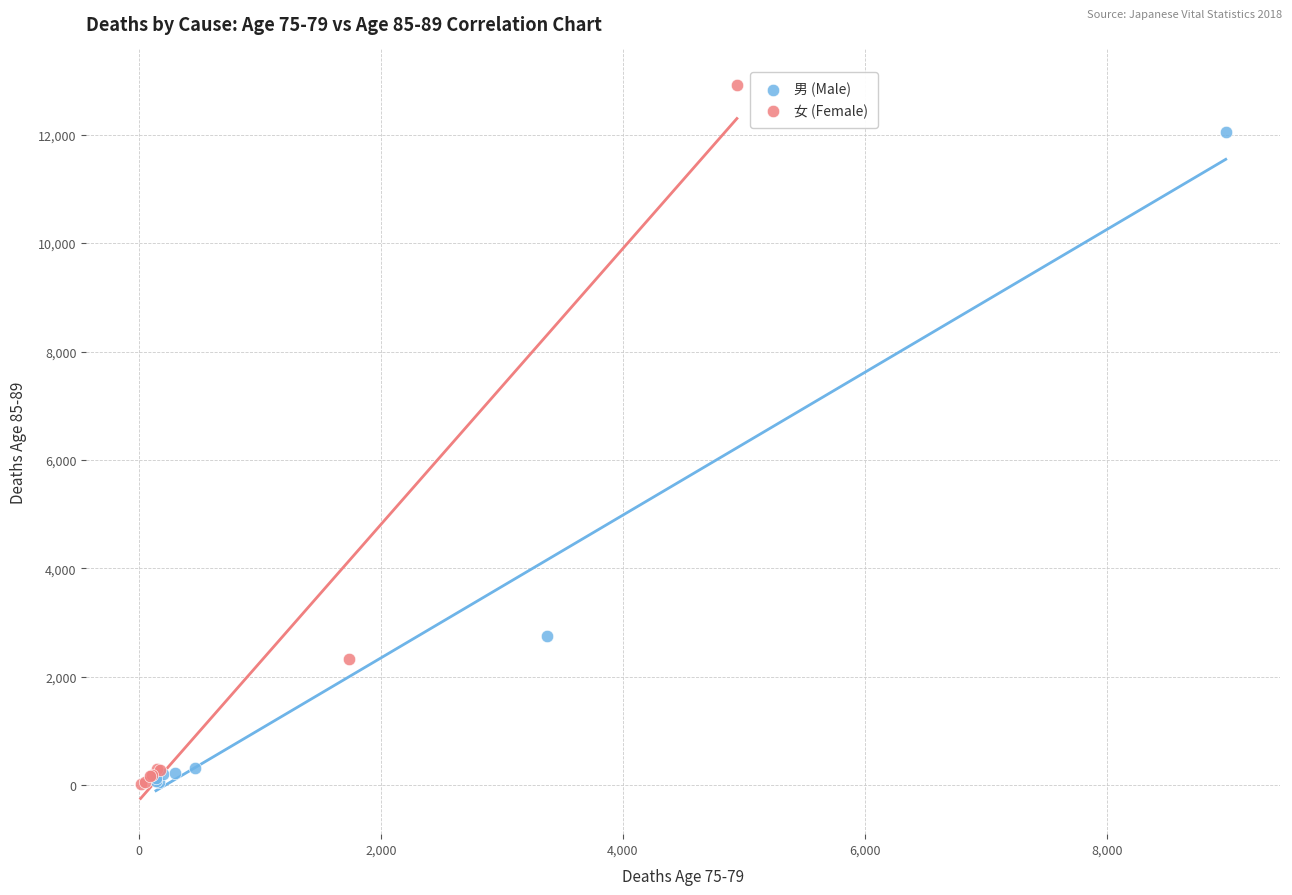

Which series contains the highest Y value?

女 (Female)